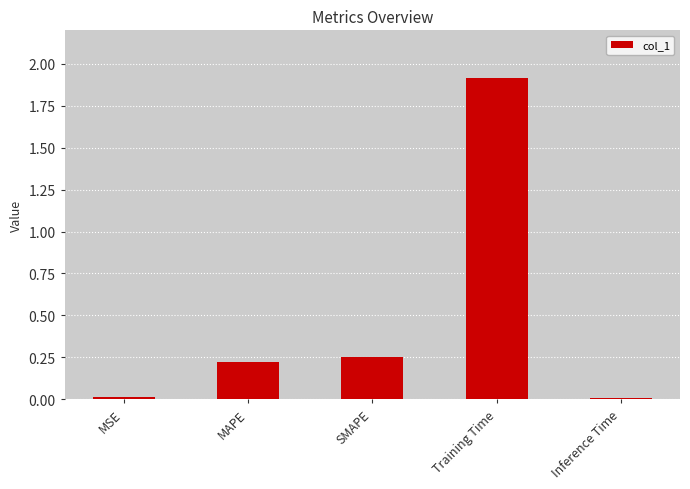

True or false: the data shows 0.1 at MAPE.

False